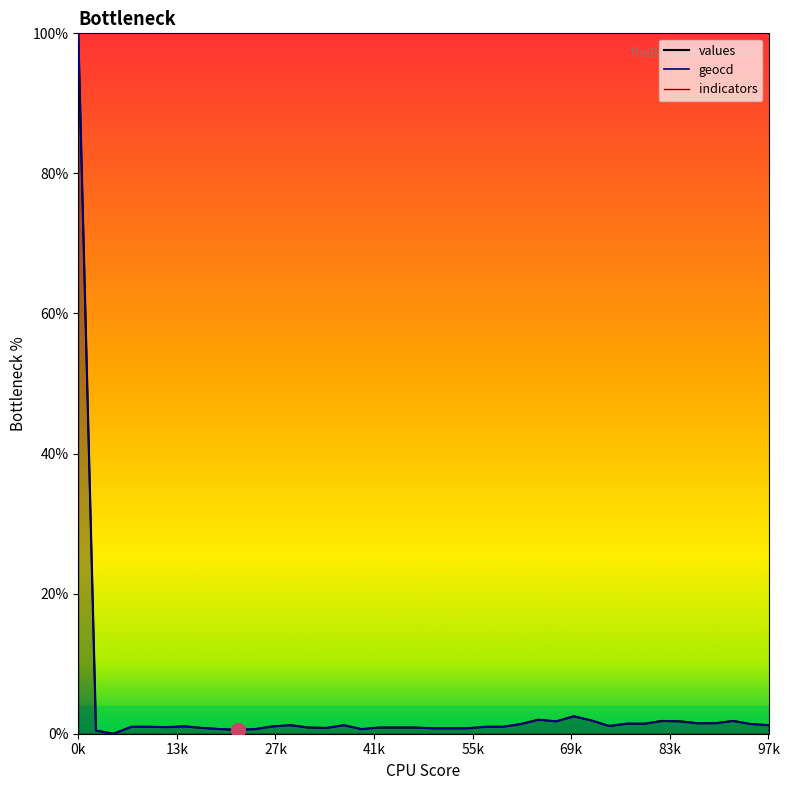

True or false: values has a value of 1.2 at 28.

False